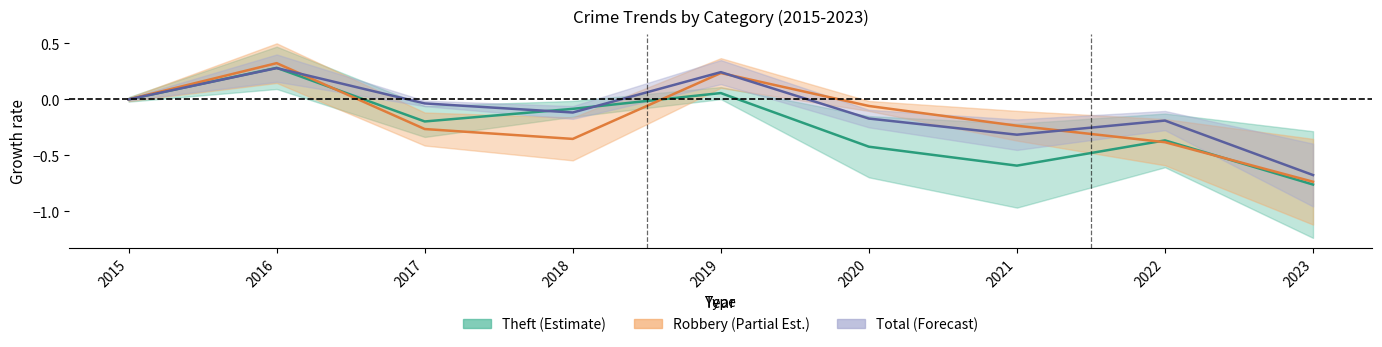

What is the value of the Total (Forecast) point at the 2nd from the left?

0.3